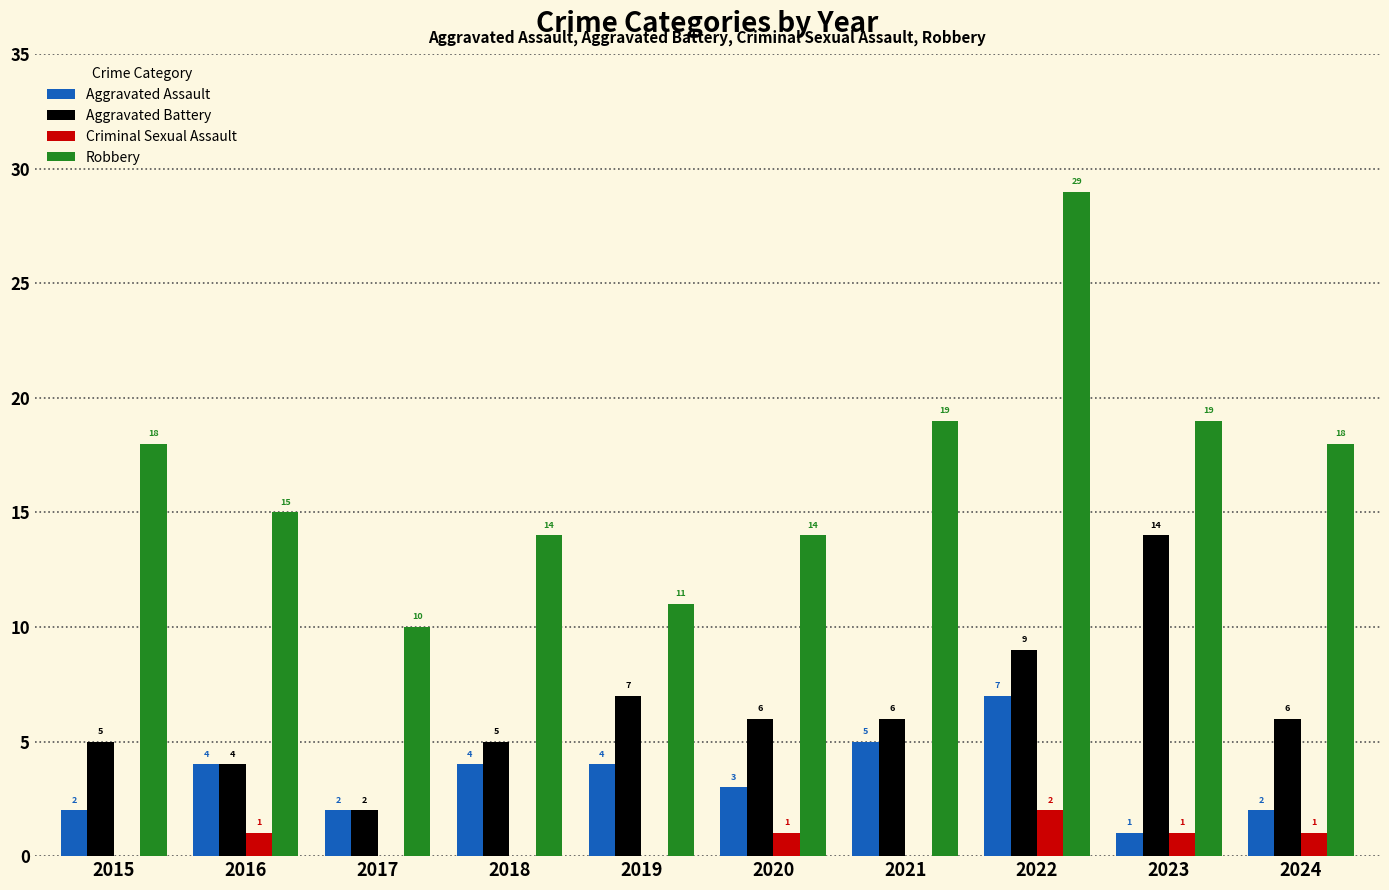

What value does the Robbery series have at 2022?

29